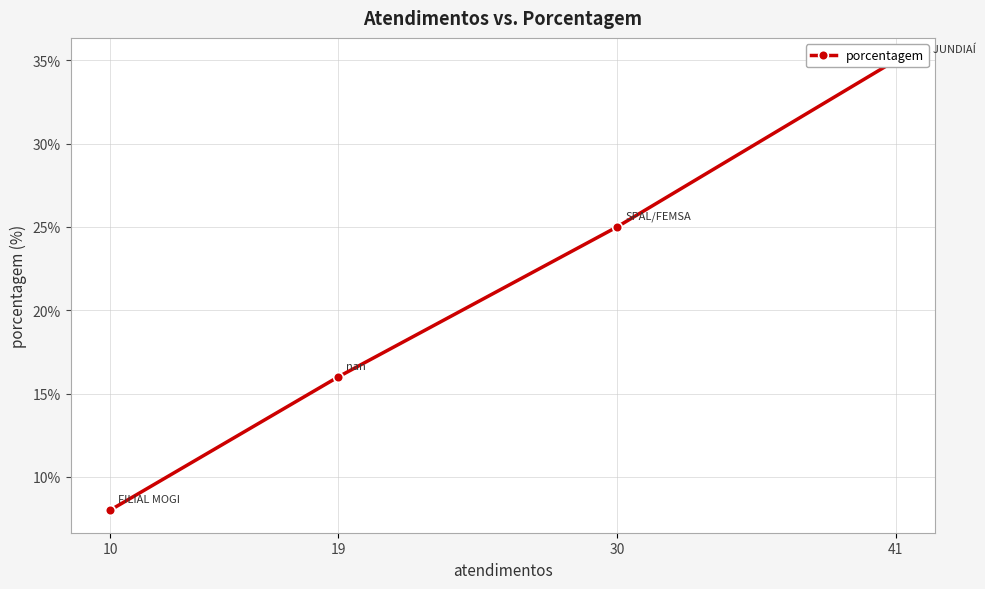

List the labels in order of value, smallest first.

10, 19, 30, 41